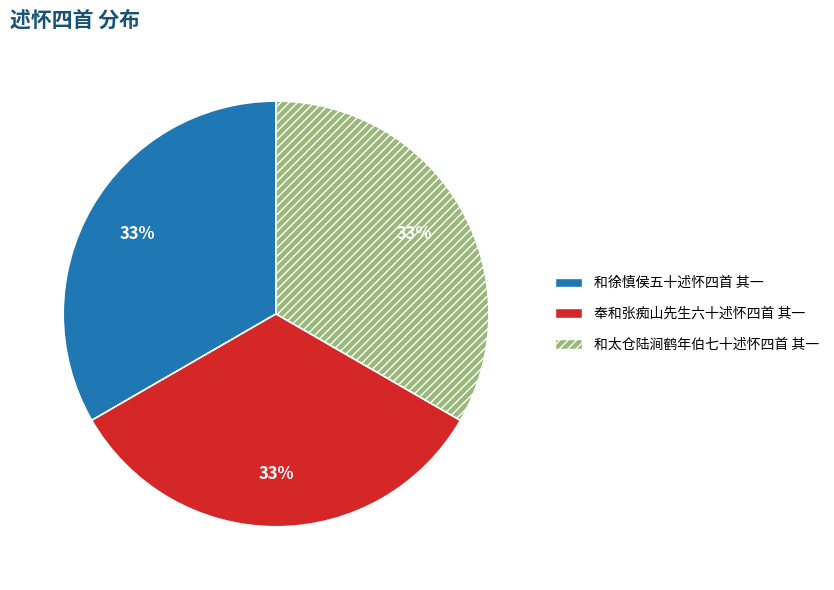

Is it true that 和太仓陆涧鹤年伯七十述怀四首 其一 is 41% of the pie?

False